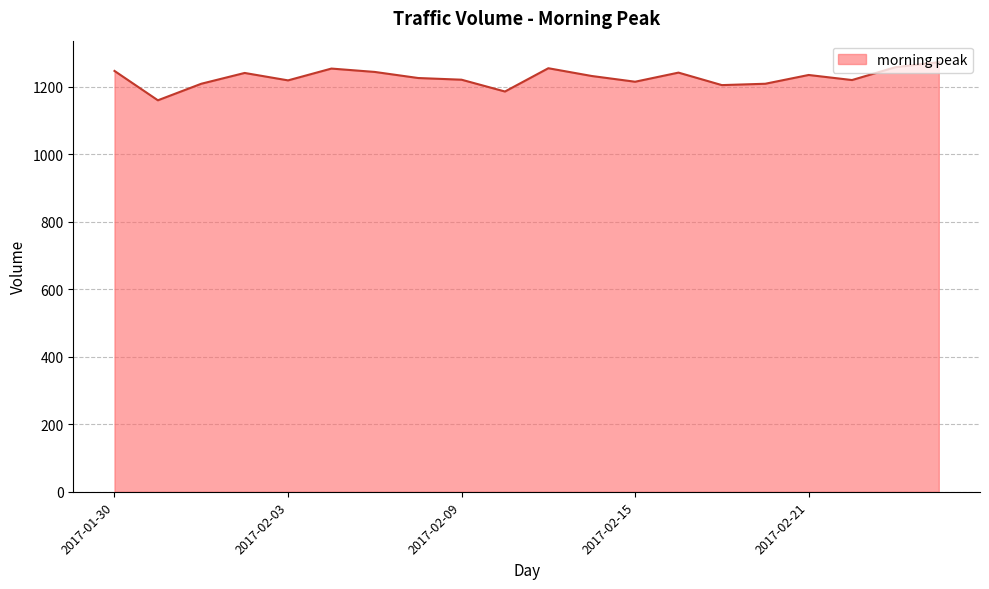

What is the minimum value shown in the chart?

1160